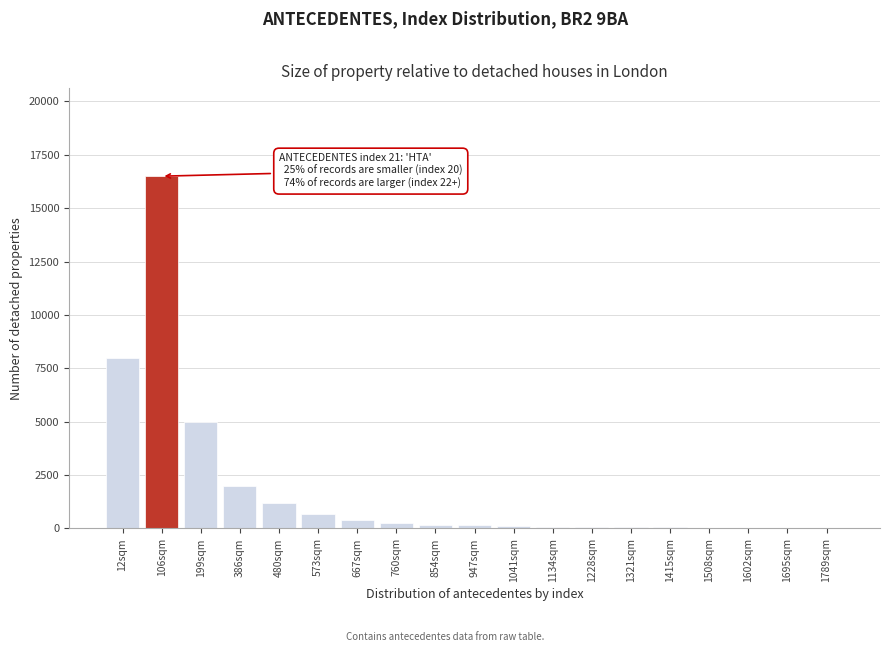

Is it true that the value at 106sqm is 16500?

True